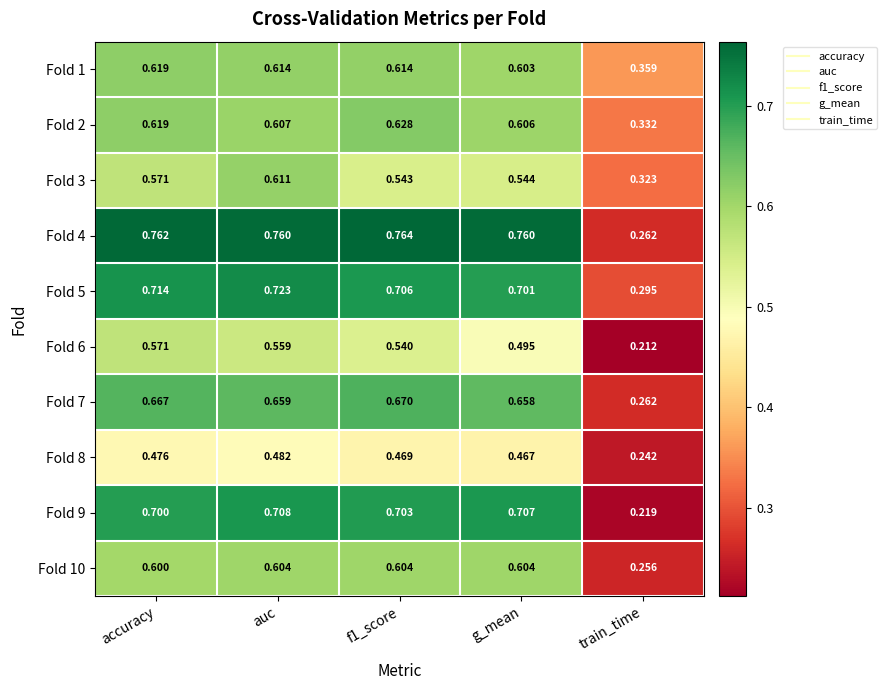

Where is Fold 6 nearest to the value 0?

train_time